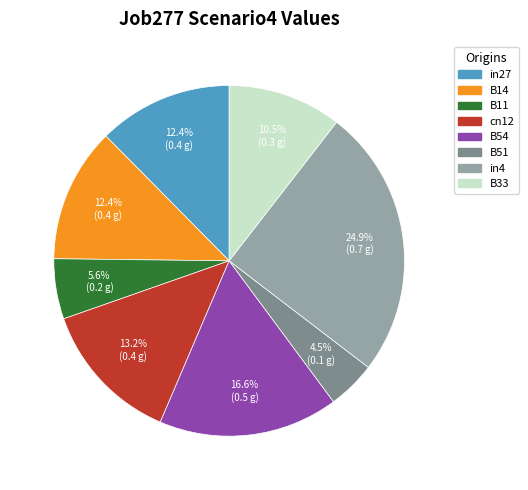

Is there any slice that represents more than half of the pie?

No